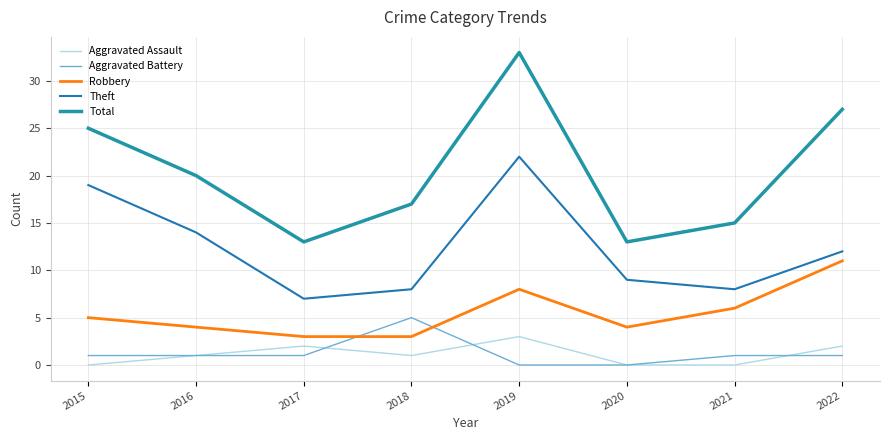

Where is the first local maximum for Aggravated Assault?

2017